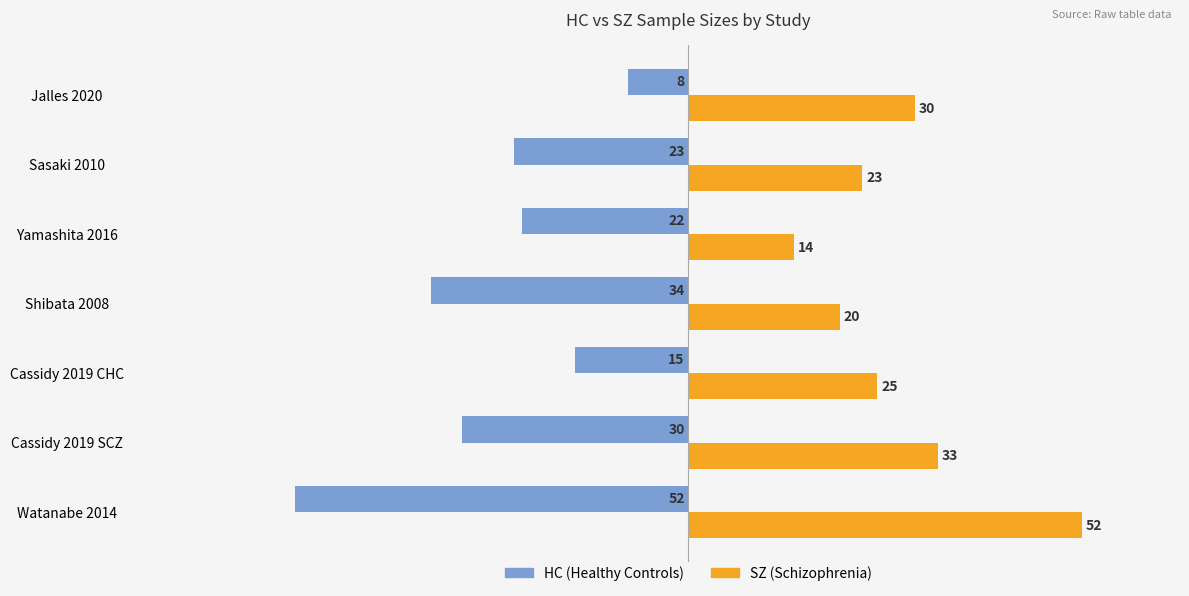

At which category is the sum across all series the highest?

Jalles 2020